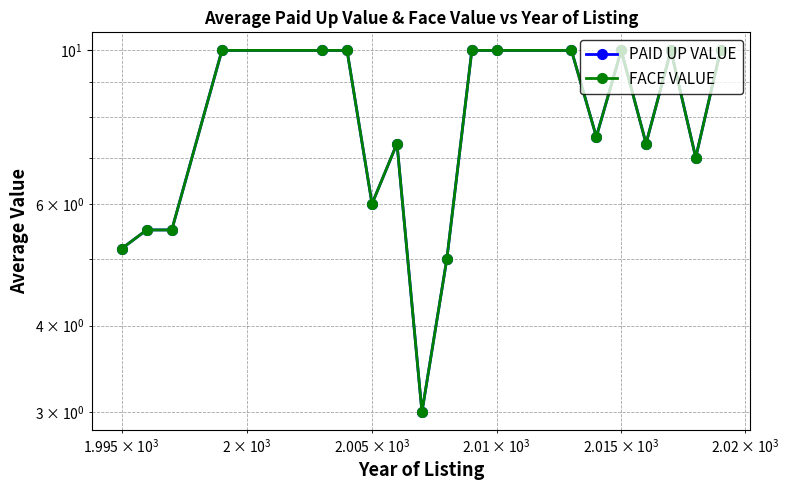

What are all the series names shown in the legend?

PAID UP VALUE, FACE VALUE